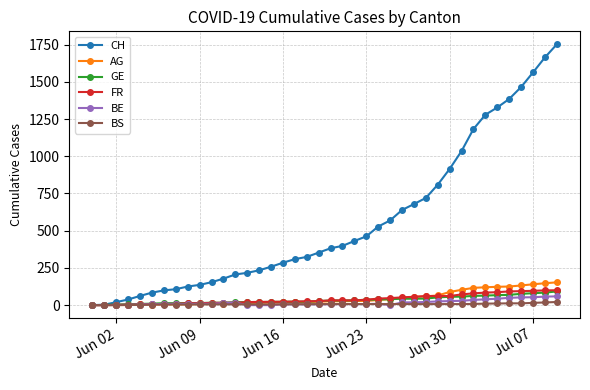

Which series has the largest range (max minus min)?

CH